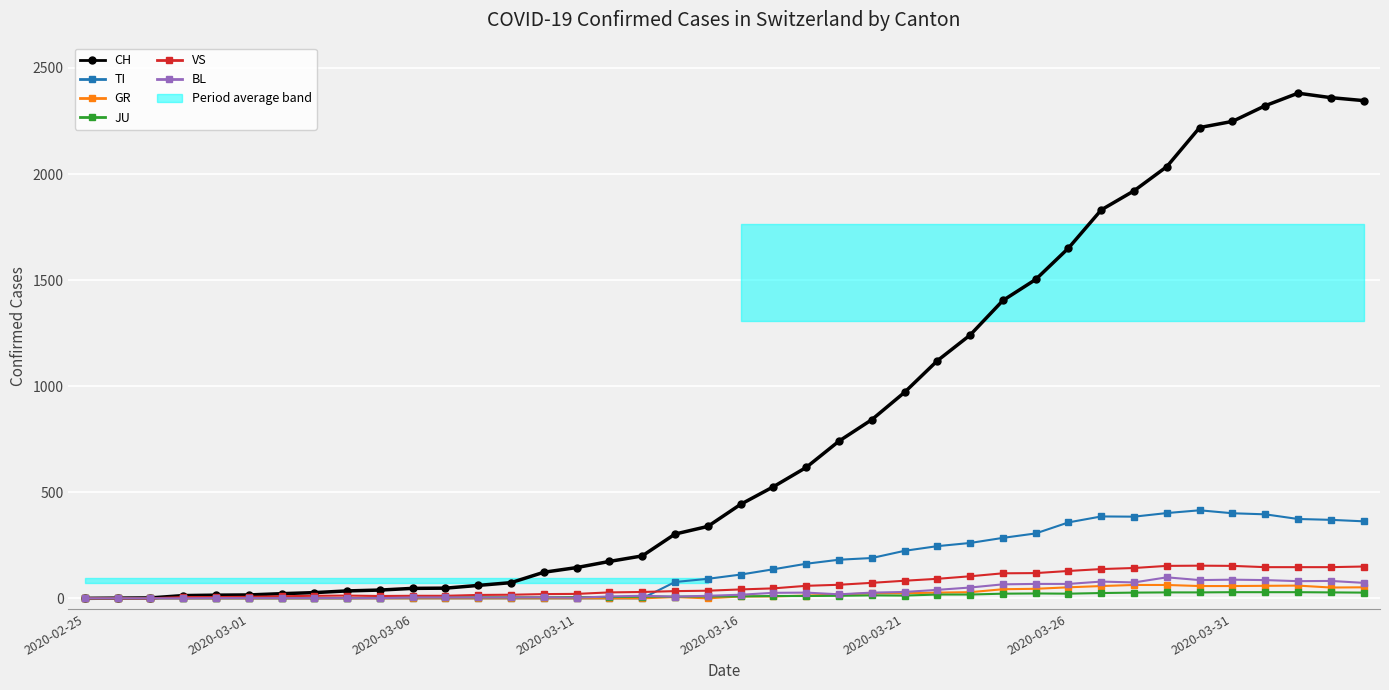

At which category does VS reach its first local valley?

9